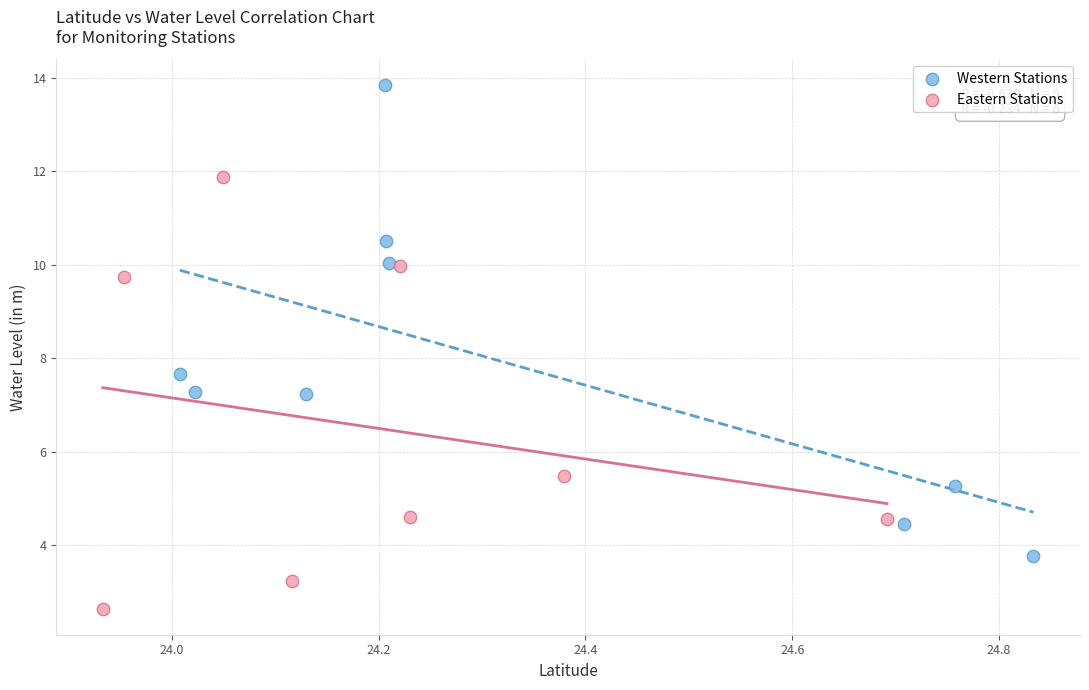

What are all the series names shown in the legend?

Western Stations, Eastern Stations